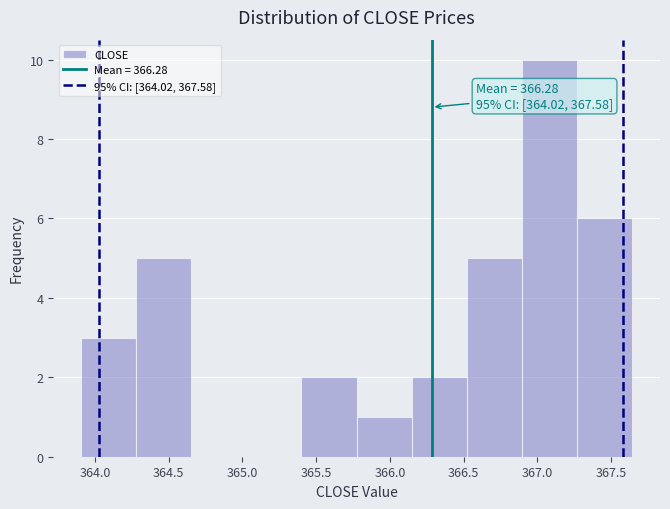

Over which range of the x-axis is the bar tallest?

366.90 to 367.25